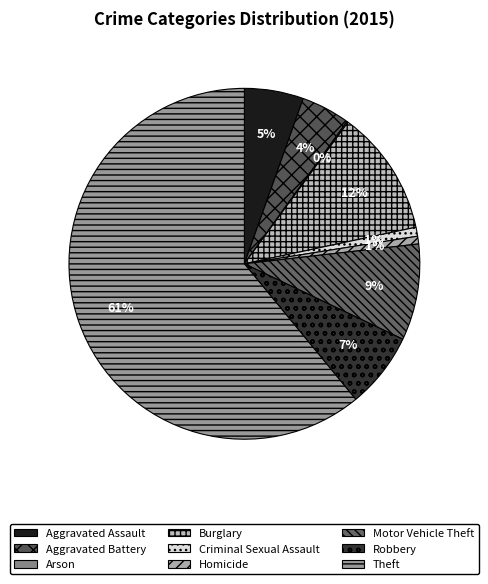

To the nearest percent, what is the combined percentage of Criminal Sexual Assault and Arson?

1%